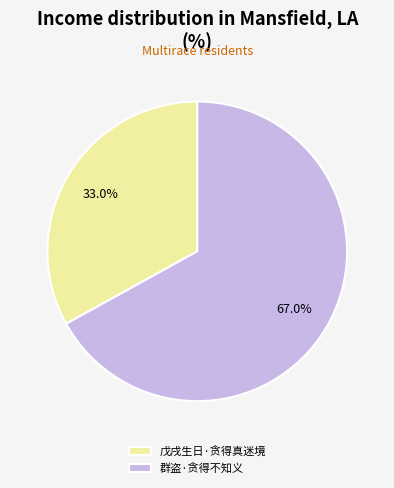

Combined, what portion of the pie is 群盗·贪得不知义 and 戊戌生日·贪得真迷境?

100.0%